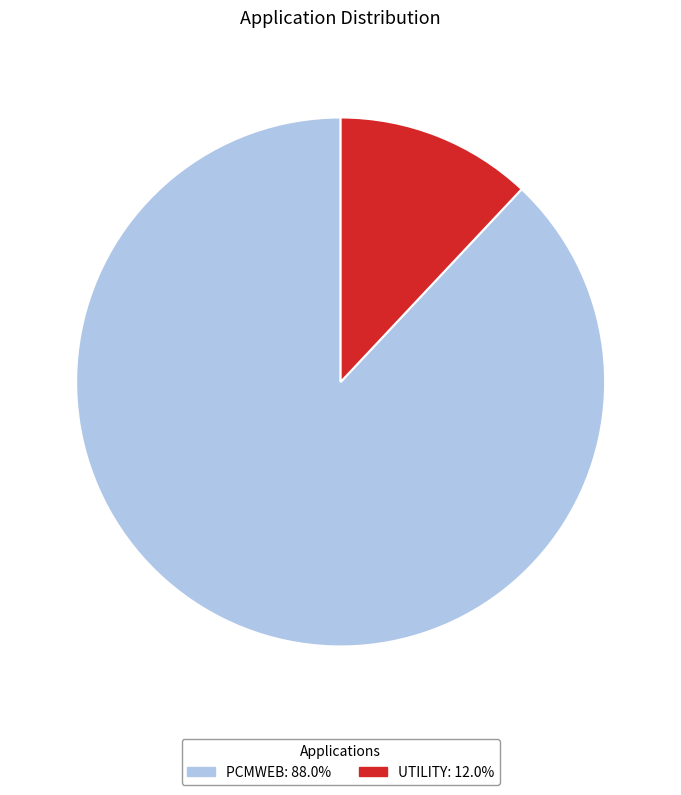

Does any single category account for the majority?

Yes